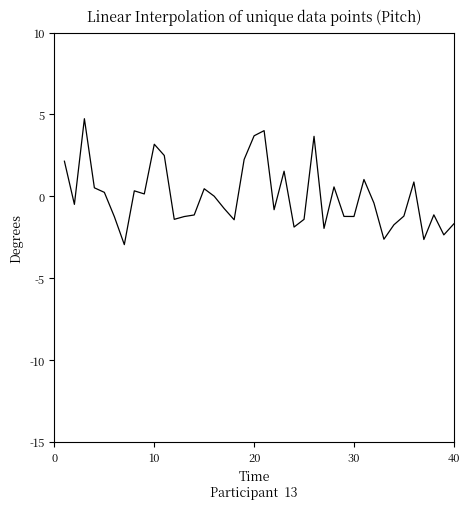

How many categories are shown in the chart?

40